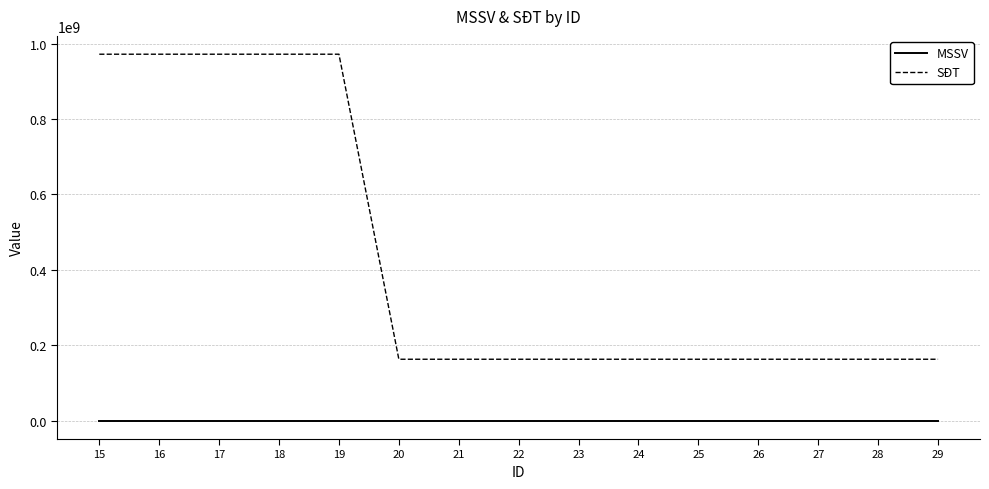

True or false: SĐT and MSSV cross at least once.

False